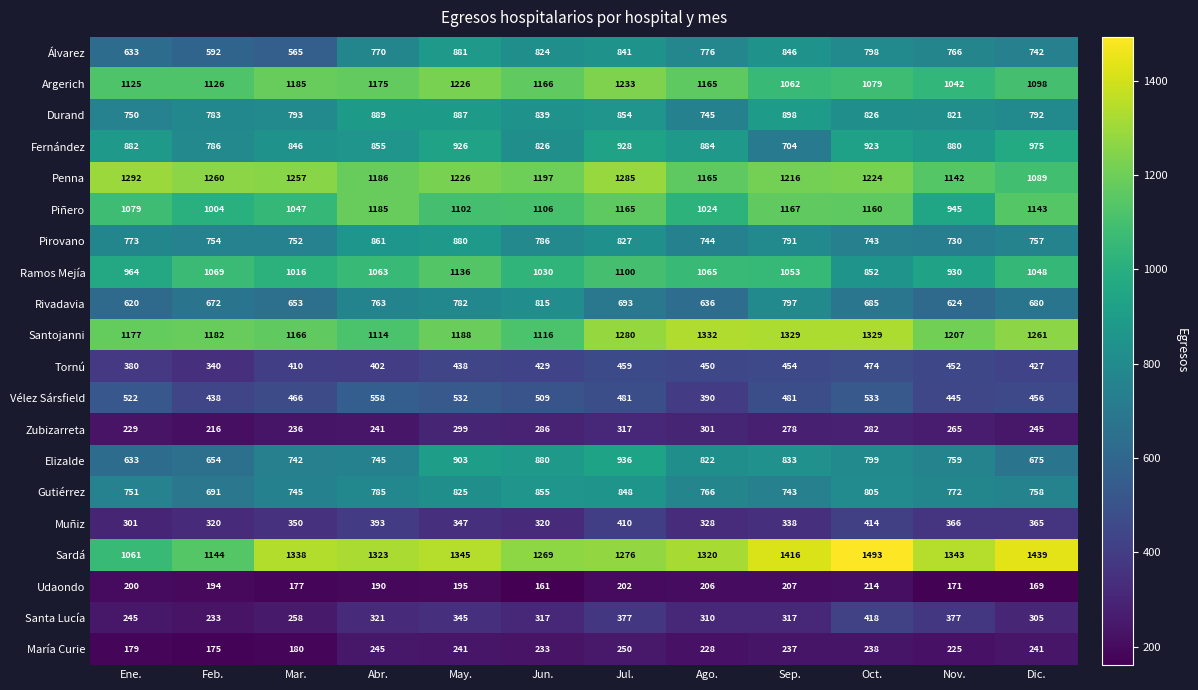

What is the difference between the highest and lowest values at Feb.?

1085